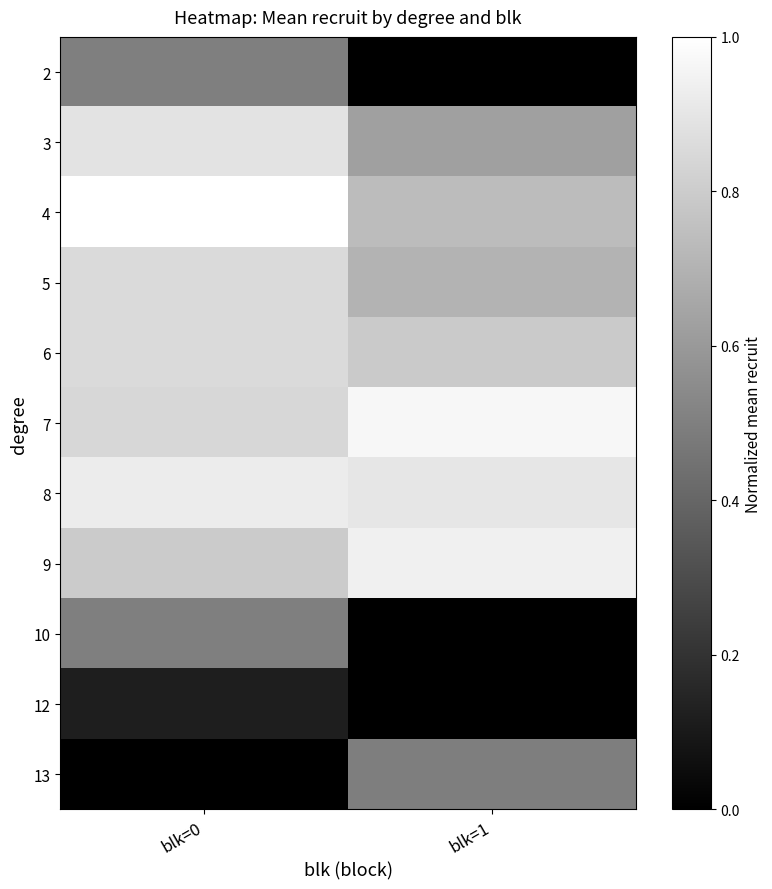

What is the total value across all series at blk=1?

6.2